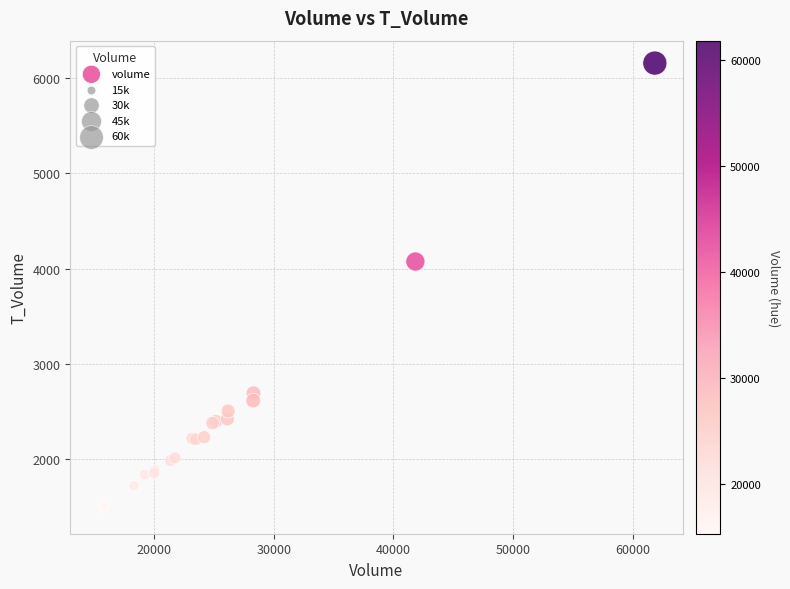

What Y value in the scatter plot is closest to 3805?

4075